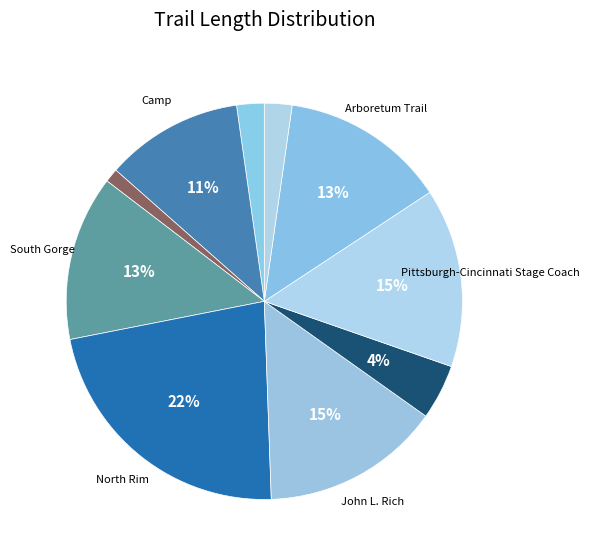

How many slices are in this pie chart?

10